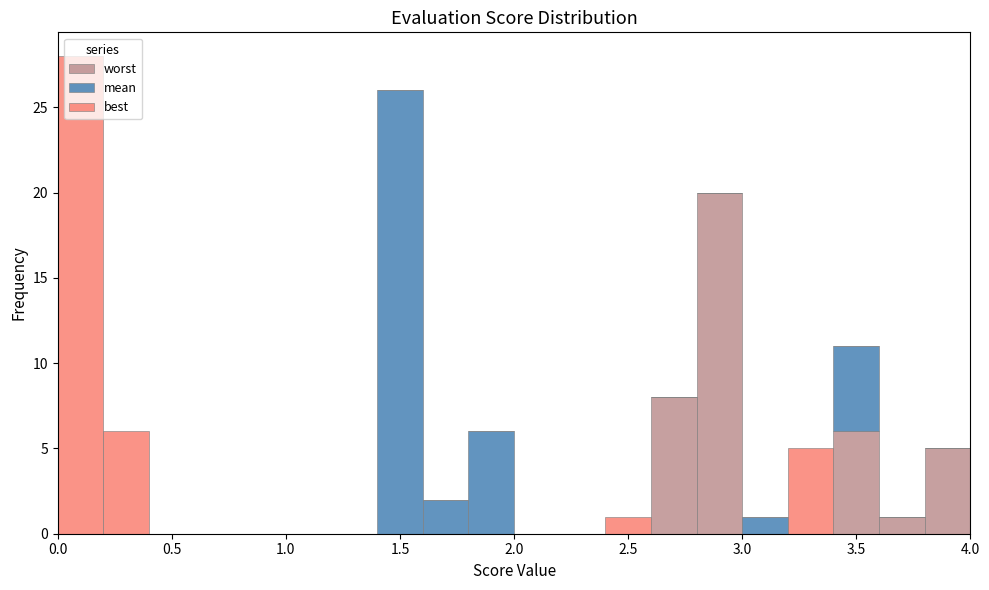

Reading left to right, list every stacked bar in this chart as the range it spans on the x-axis followed by its total height. The values are not printed on the chart, so give them approximately, as read against the axis.

0.0 to 0.2: 28
0.2 to 0.4: 6
0.4 to 0.6: 0
0.6 to 0.8: 0
0.8 to 1.0: 0
1.0 to 1.2: 0
1.2 to 1.4: 0
1.4 to 1.6: 26
1.6 to 1.8: 2
1.8 to 2.0: 6
2.0 to 2.2: 0
2.2 to 2.4: 0
2.4 to 2.6: 1
2.6 to 2.8: 8
2.8 to 3.0: 20
3.0 to 3.2: 1
3.2 to 3.4: 5
3.4 to 3.6: 11
3.6 to 3.8: 1
3.8 to 4.0: 5